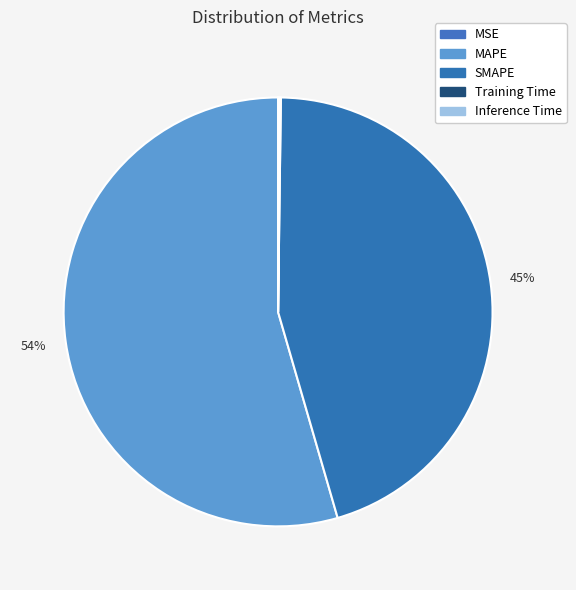

Which slice represents more than half of the pie?

MAPE